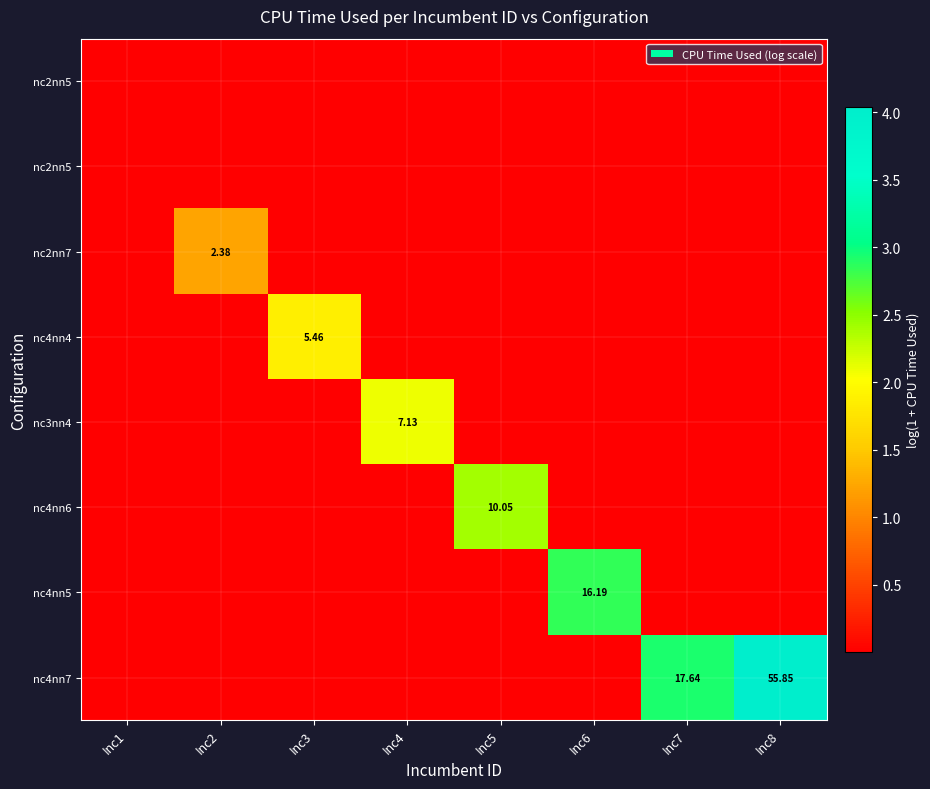

Which label corresponds to the largest value in the chart?

Inc8